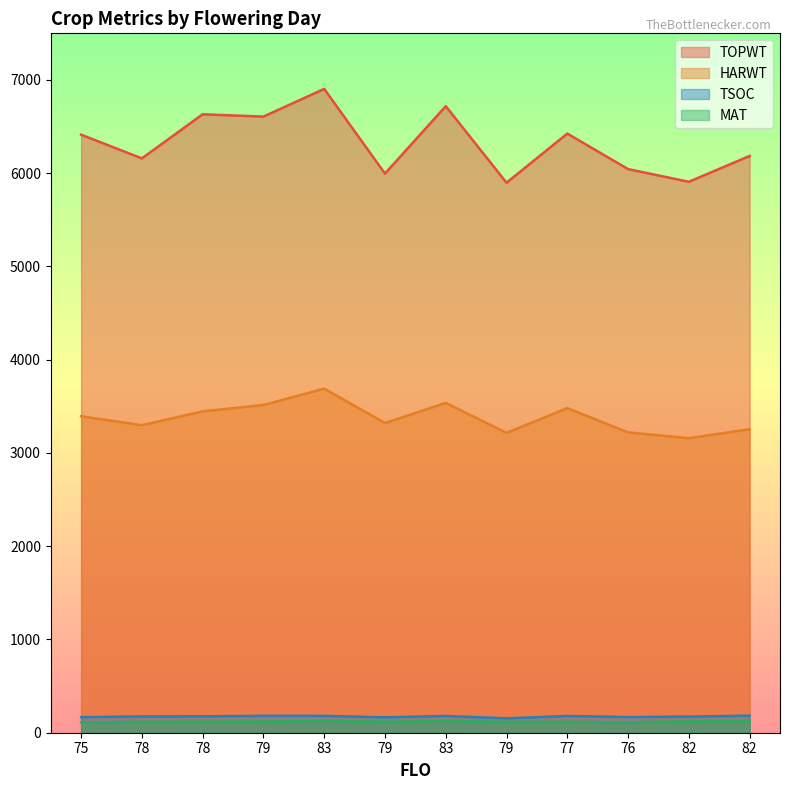

What is the difference between the highest and lowest values at 83?

6778